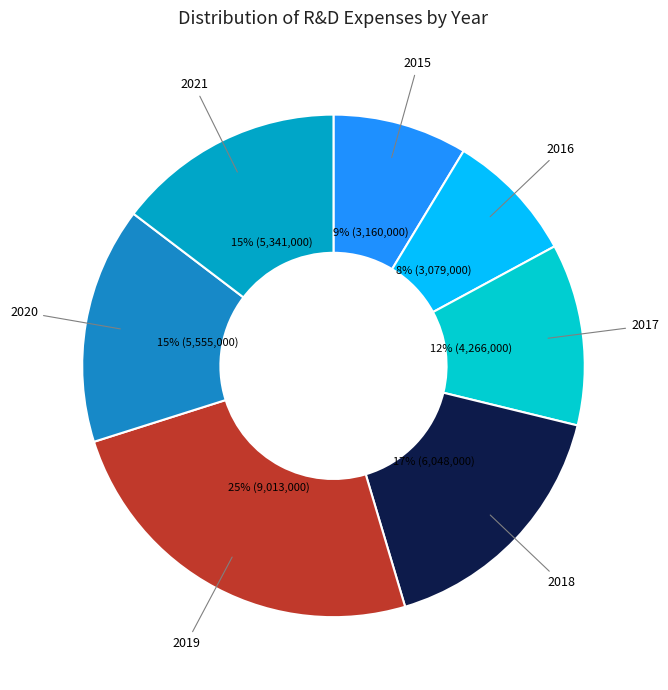

How many segments does this pie chart have?

7